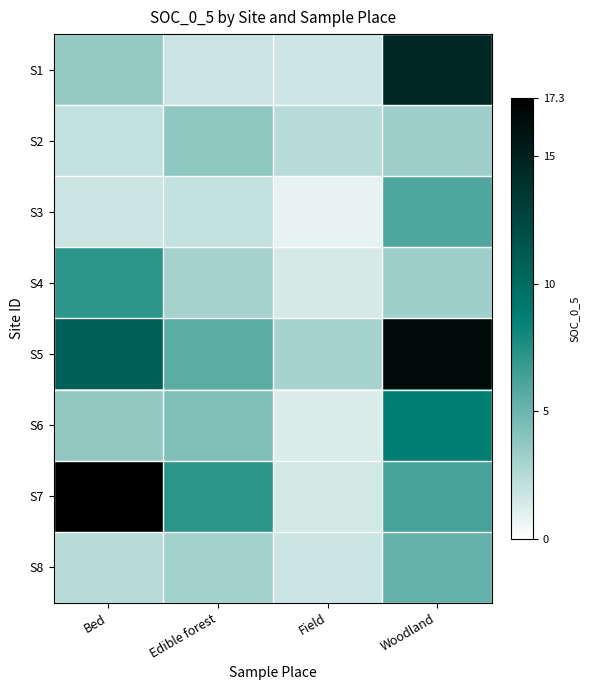

What is the maximum value shown in the chart?

17.3